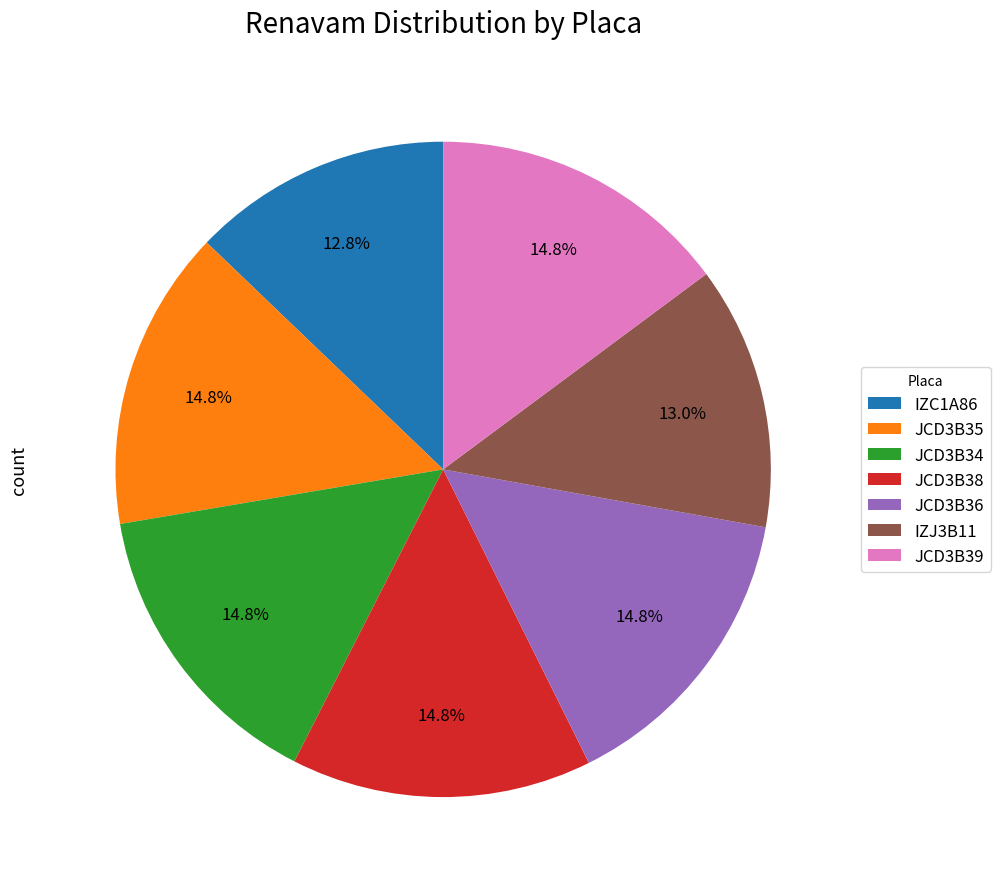

To the nearest percent, what is the combined percentage of IZC1A86 and JCD3B35?

28%